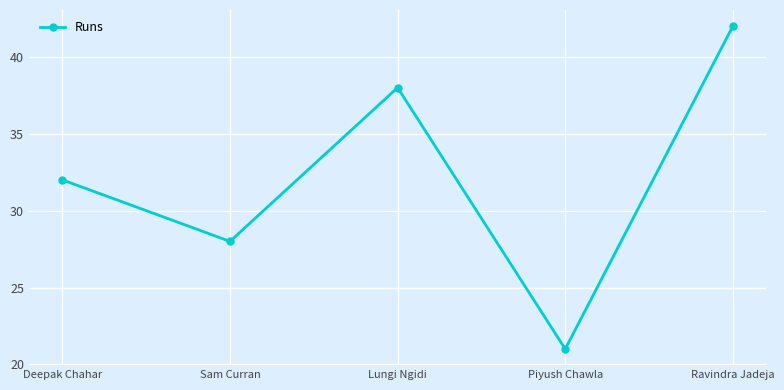

What is the maximum value shown in the chart?

42